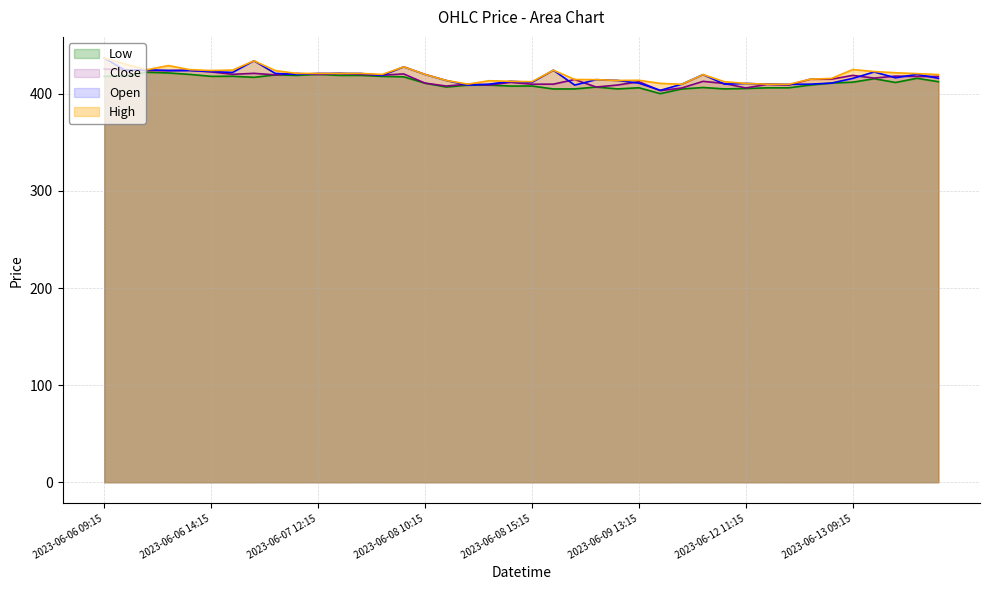

What is the maximum value shown in the chart?

436.8